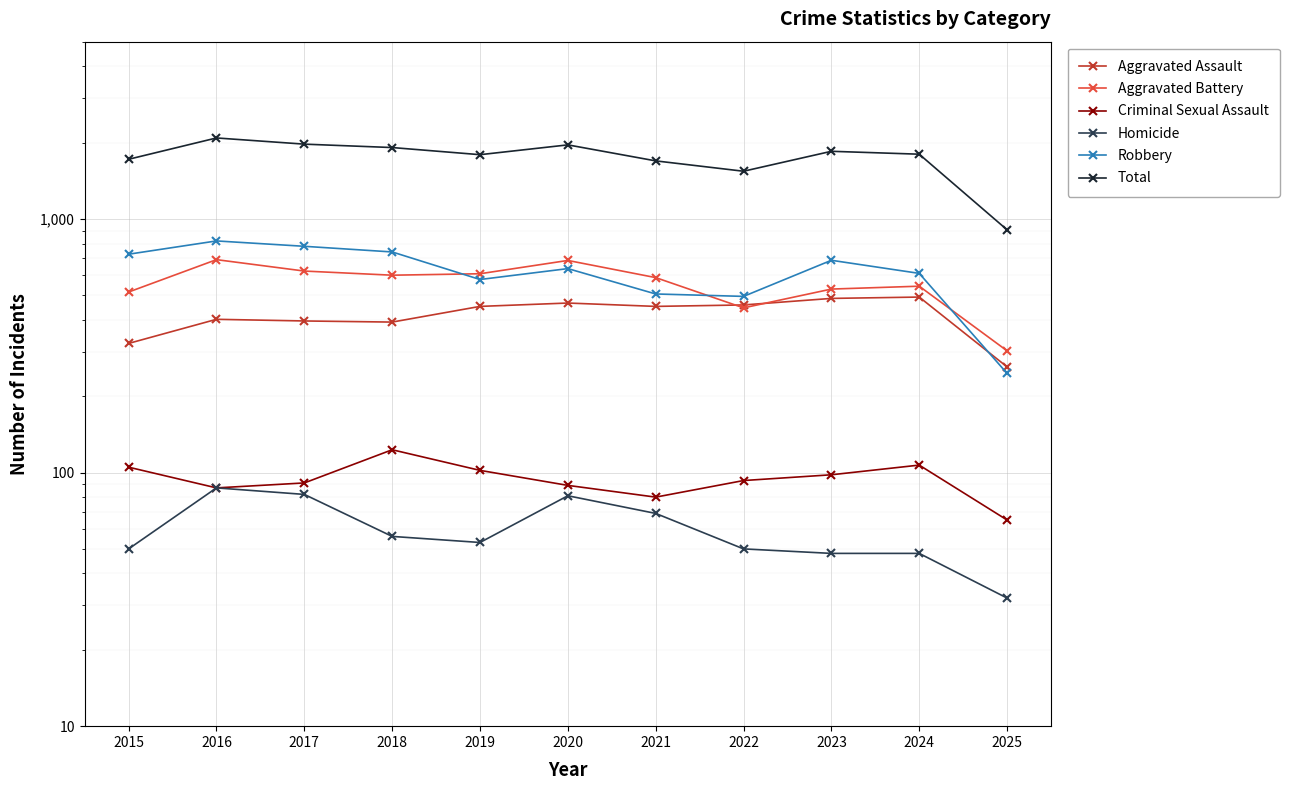

True or false: Homicide and Aggravated Battery cross at least once.

False